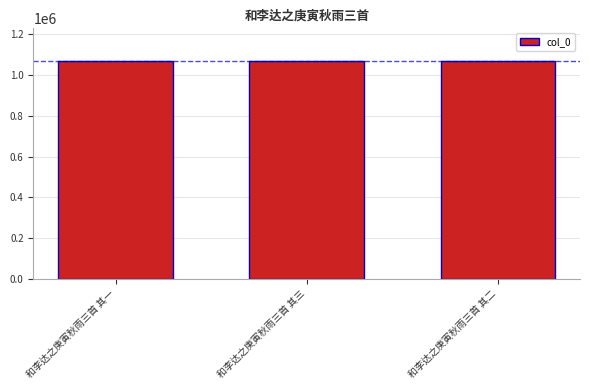

Approximately how many times larger is the value at 和李达之庚寅秋雨三首 其一 compared to 和李达之庚寅秋雨三首 其二?

1.0